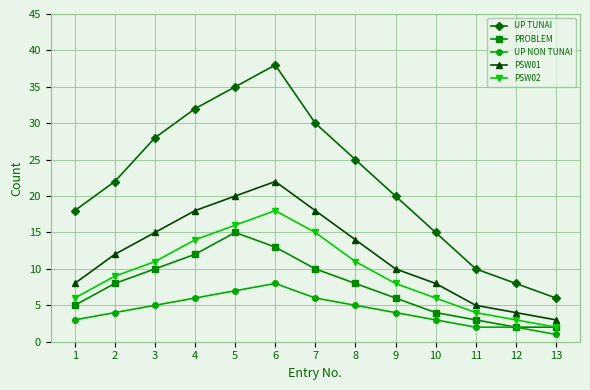

The value of UP TUNAI at 11 is 10. True or false?

True